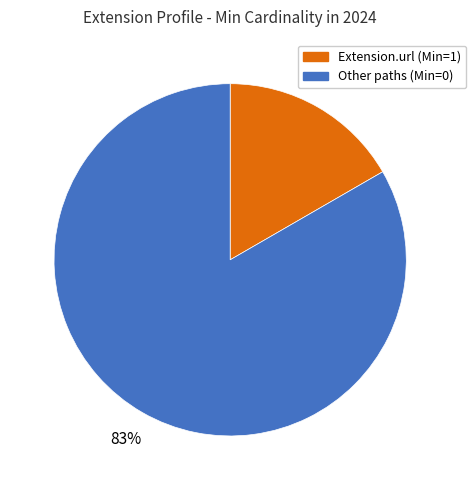

Is there a majority slice in this chart?

Yes